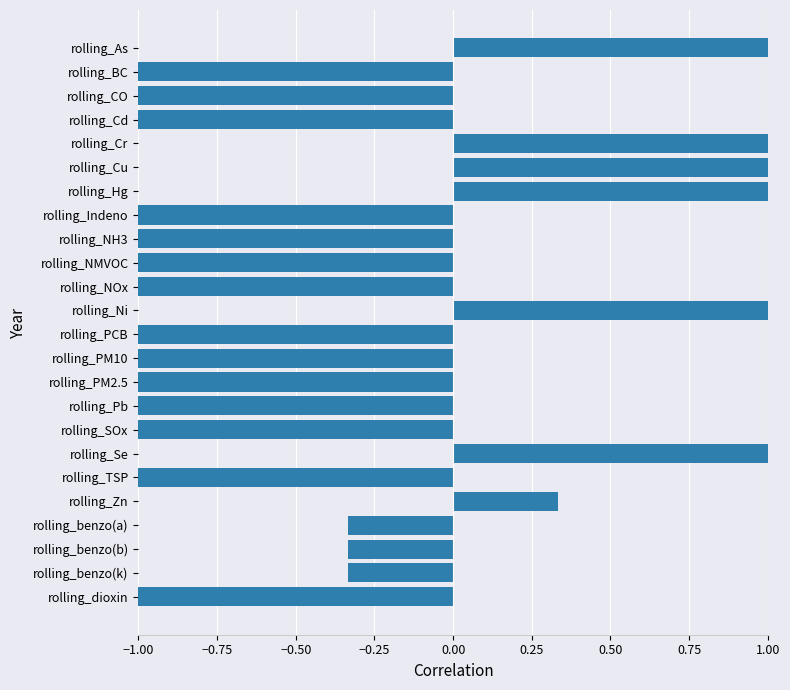

What is the change in value from rolling_NMVOC to rolling_Ni?

+2.0